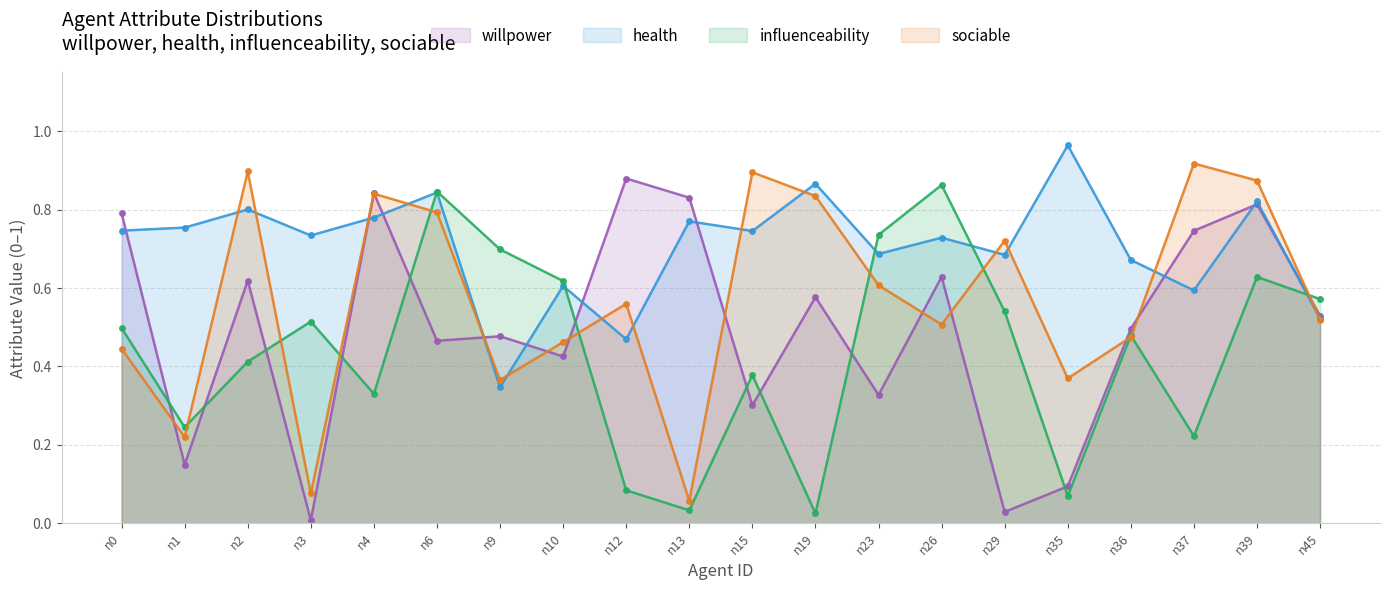

At which category does the chart reach its minimum across all series?

n3